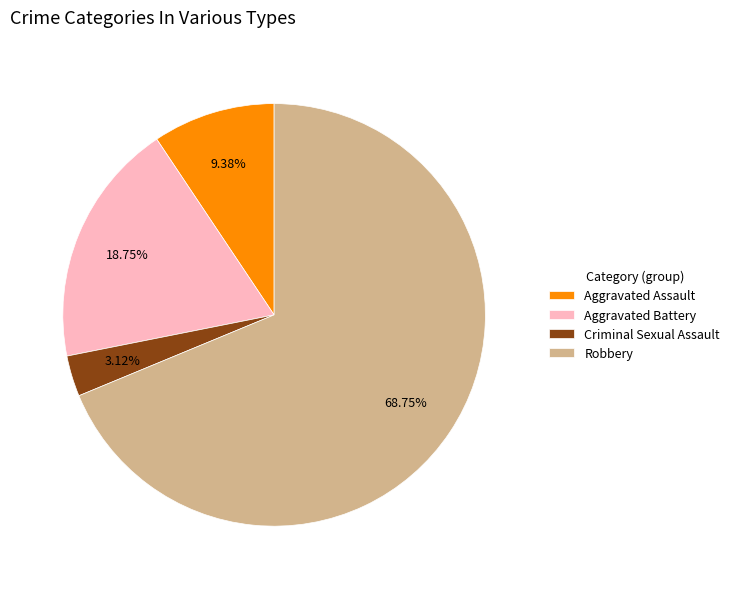

Which category accounts for the majority?

Robbery